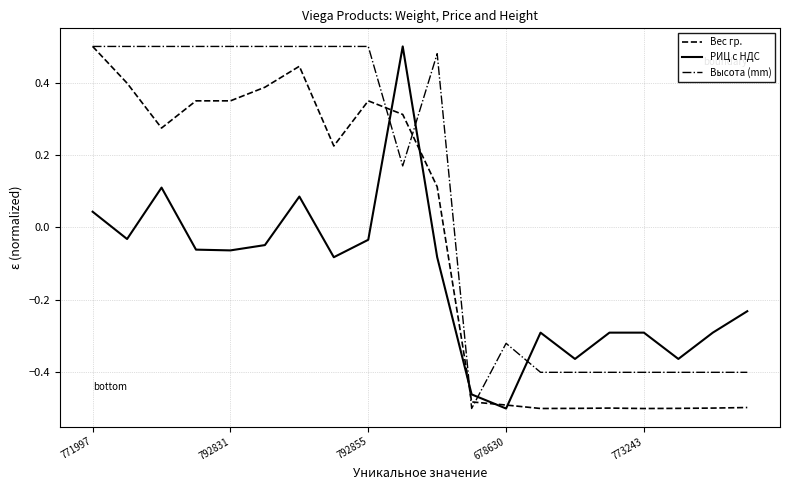

True or false: РИЦ c НДС and Высота (mm) intersect in this chart.

True